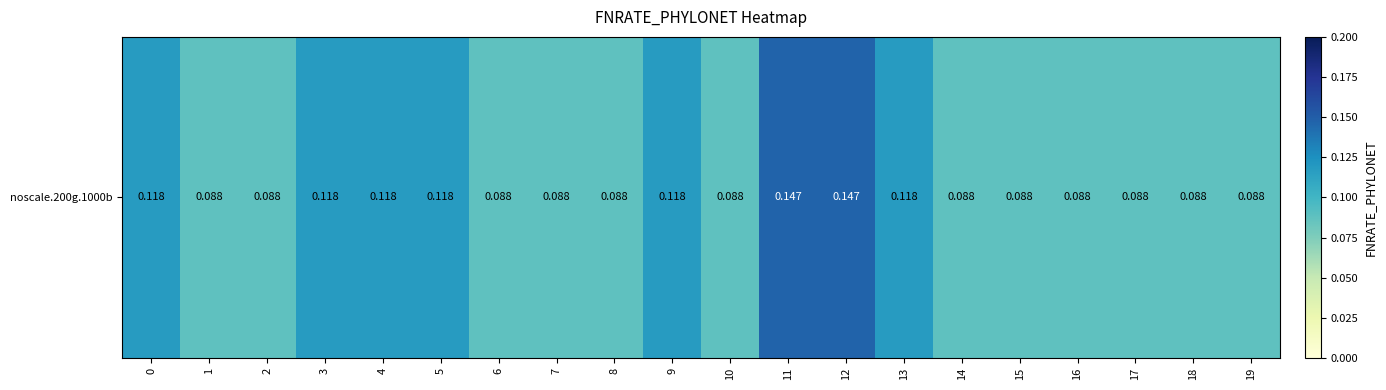

True or false: the data shows 0.1 at 19.

True